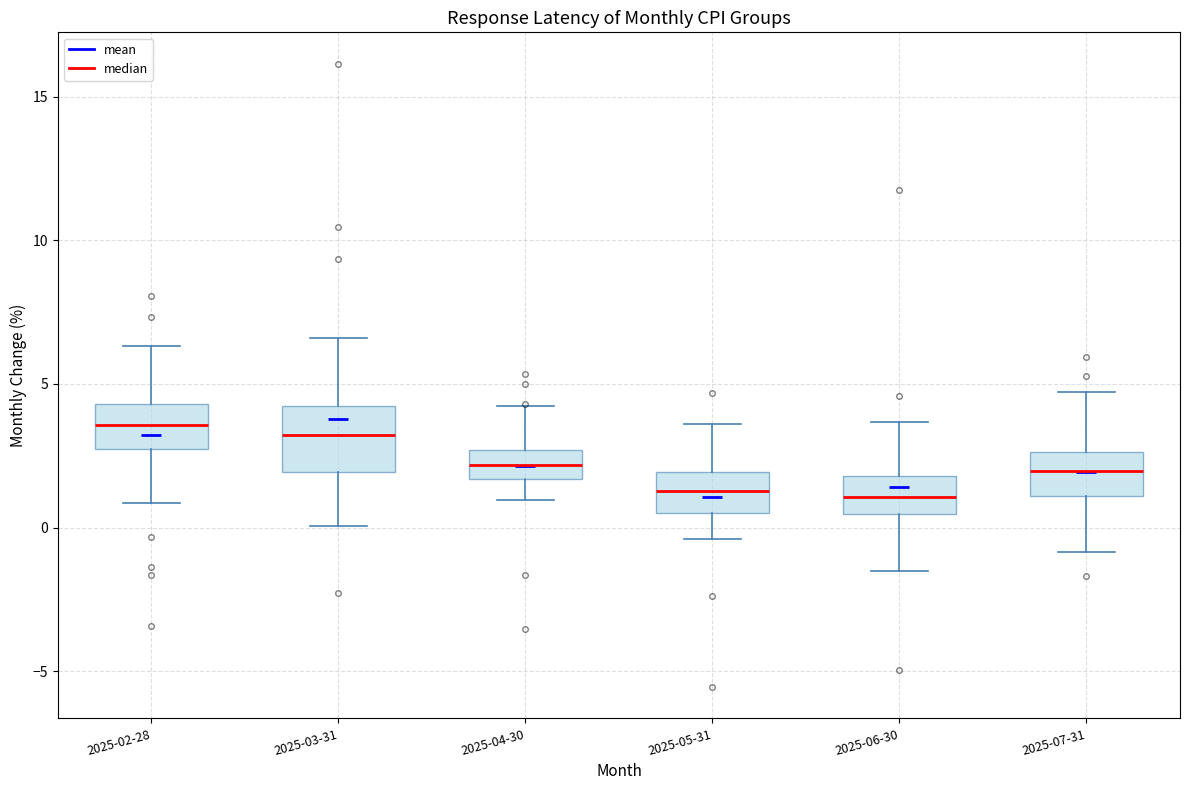

Where does the median line of the box for 2025-04-30 sit on the y-axis? The values are not printed on the chart, so give them approximately, as read against the axis.

2.0